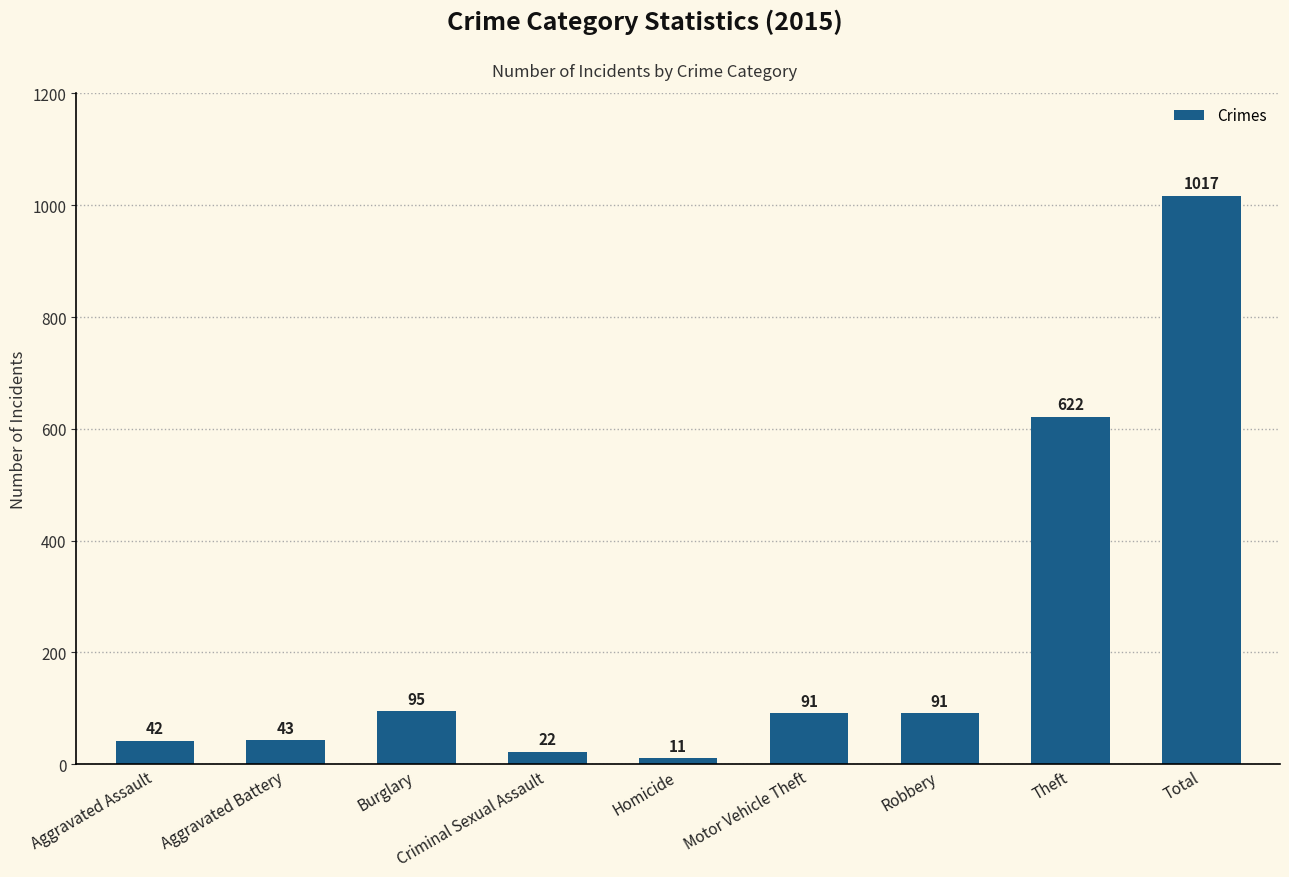

What is the label of the 6th bar from the left?

Motor Vehicle Theft